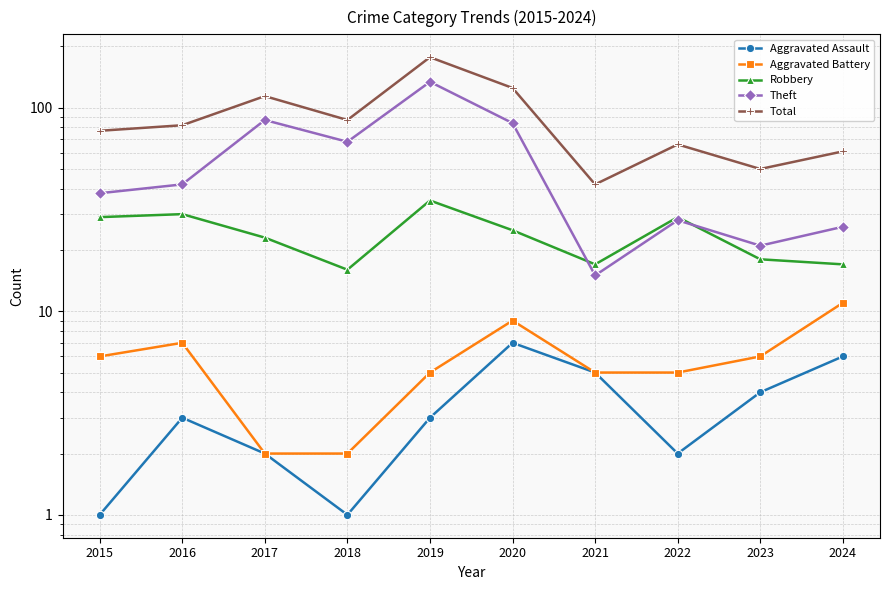

How many series are shown in this chart?

5